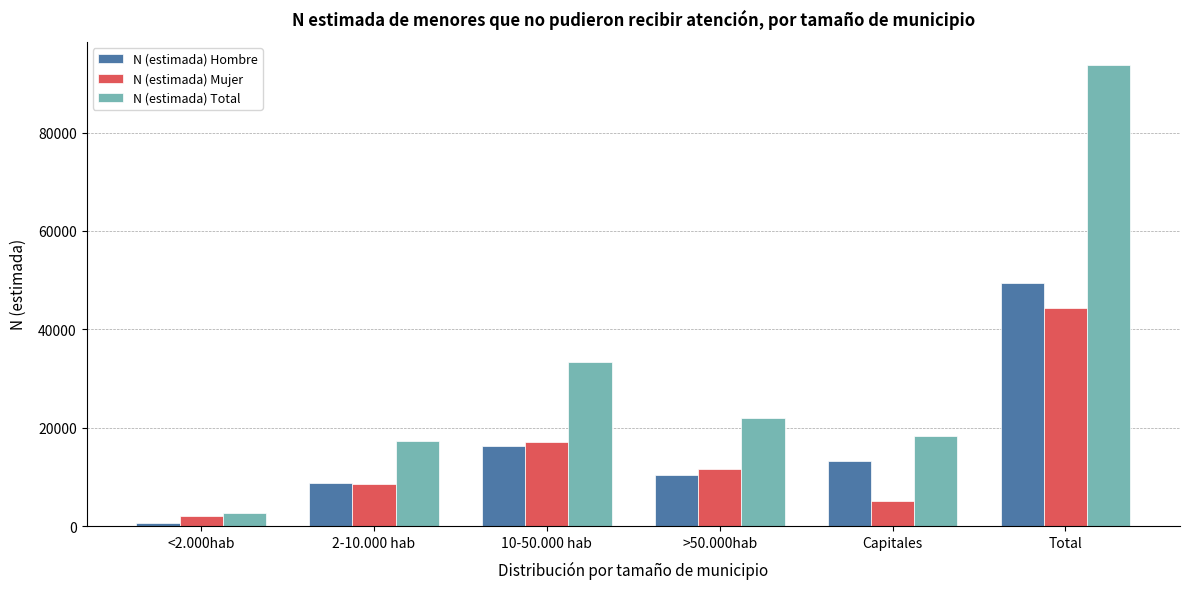

Reading right to left, transcribe all the data shown in this chart.

N (estimada) Hombre: 49417	13244	10467	16364	8671	671
N (estimada) Mujer: 44360	5172	11551	17017	8637	1983
N (estimada) Total: 93777	18416	22018	33381	17308	2654